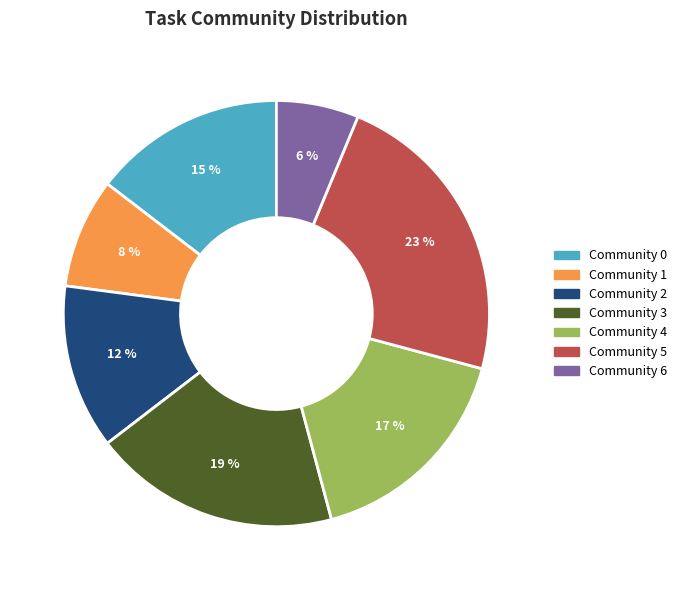

To the nearest percent, what is the difference between the largest and smallest slice percentages?

17%